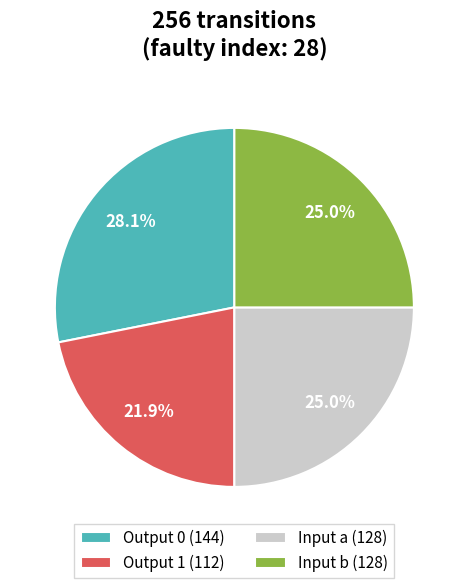

Approximately how many times larger is the value at Output 0 (144) compared to Input a (128)?

1.1